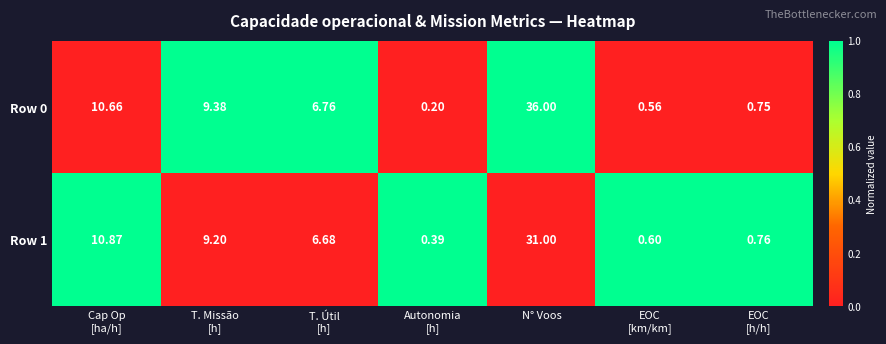

Which category has the highest value in the Row 0 series?

N° Voos